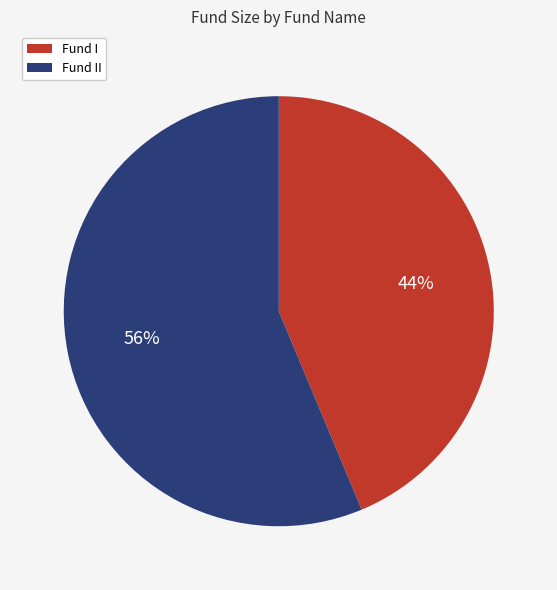

Does Fund I represent more than half of the total?

No